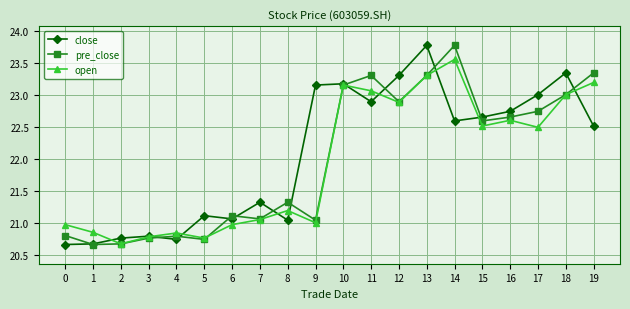

At which category is the sum across all series the highest?

13